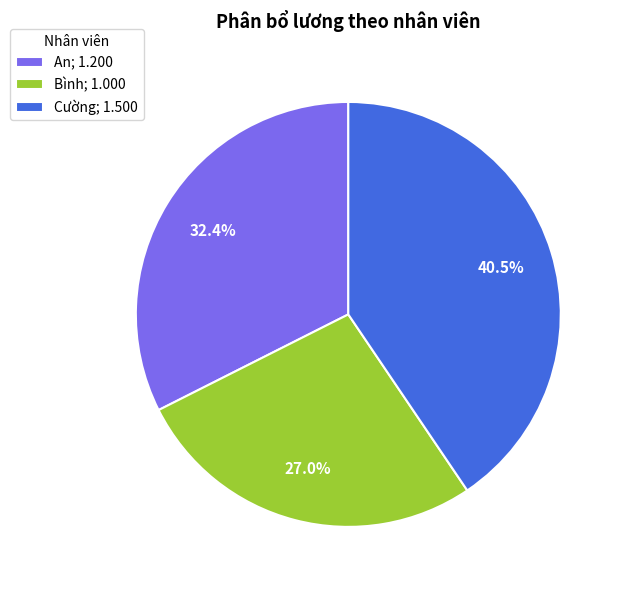

What percentage is the An slice, to the nearest percent?

32%